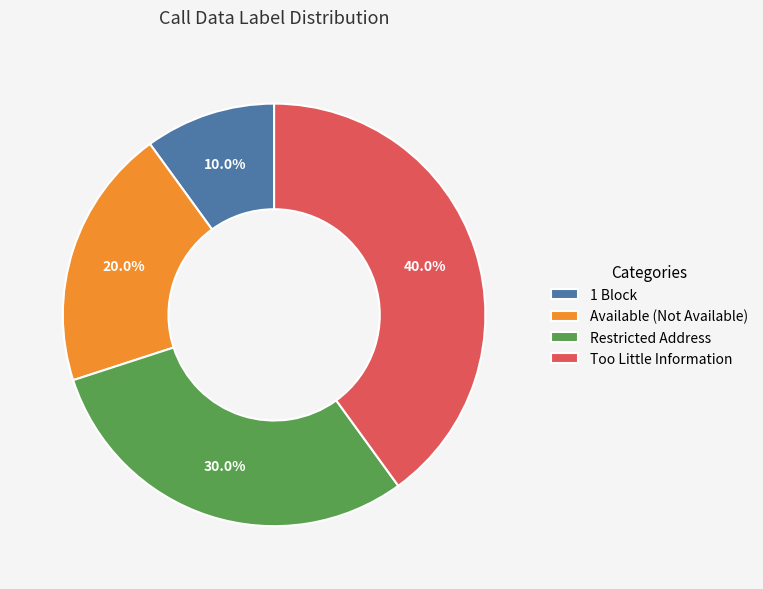

Is the sum of Available (Not Available) and 1 Block greater than half?

No